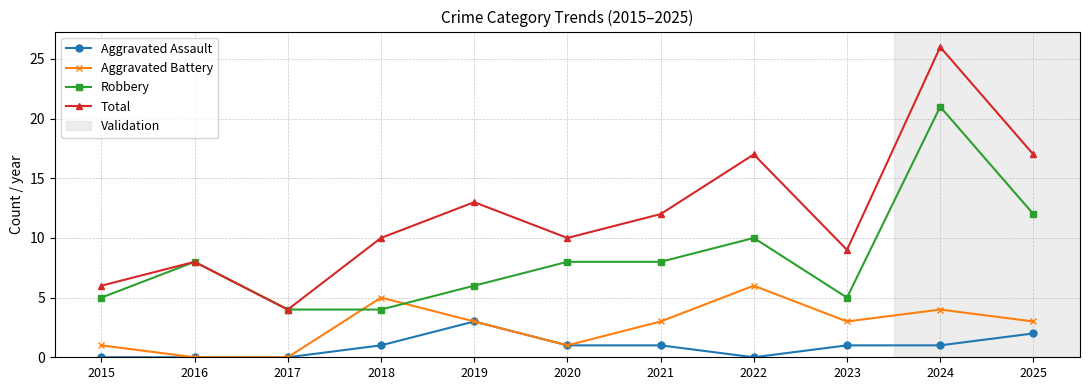

Between 2017 and 2023, which series saw the biggest shift?

Total